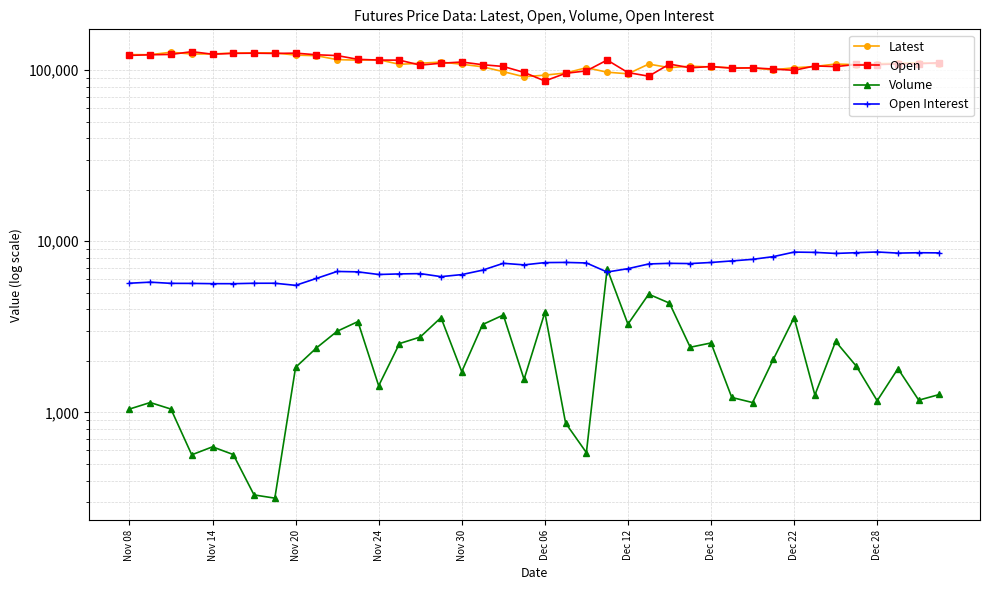

Which series has the largest range (max minus min)?

Open